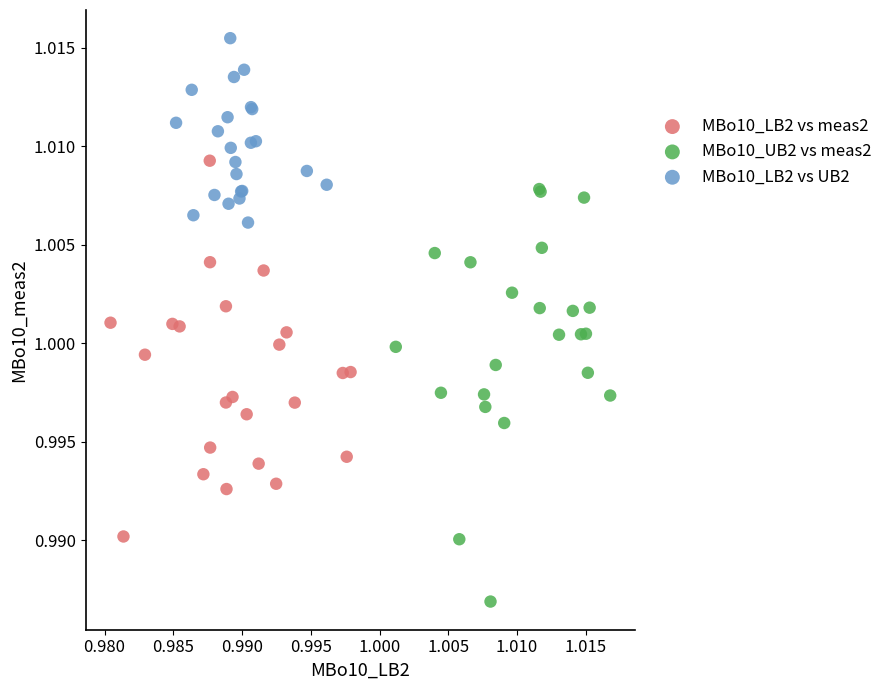

Which series contains the lowest Y value?

MBo10_UB2 vs meas2